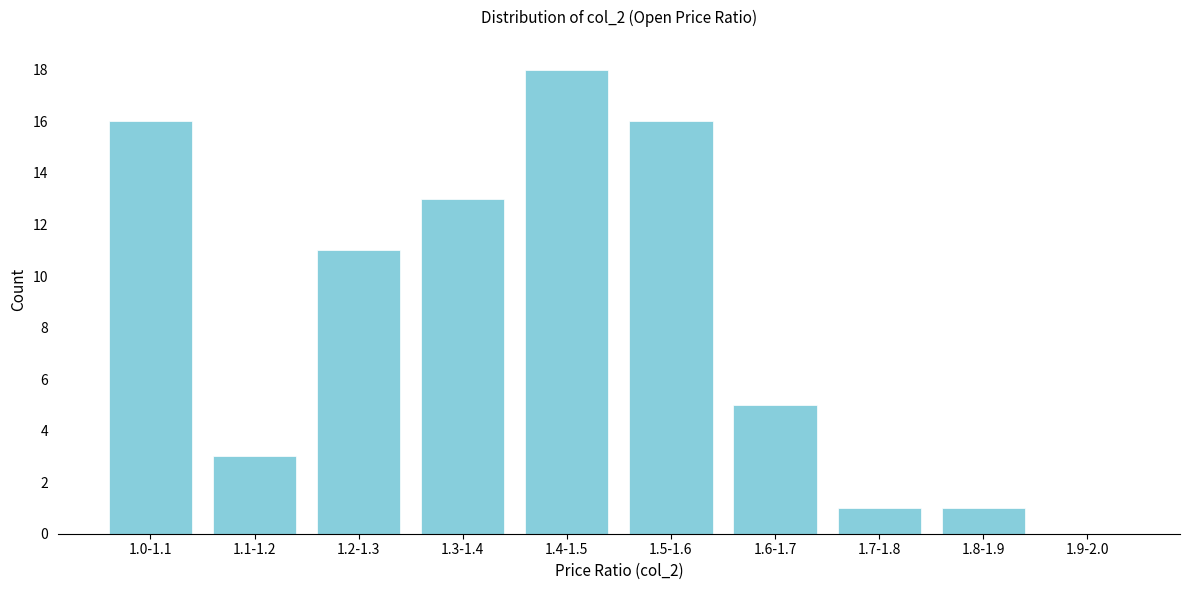

At which label is the value closest to 9?

1.2-1.3